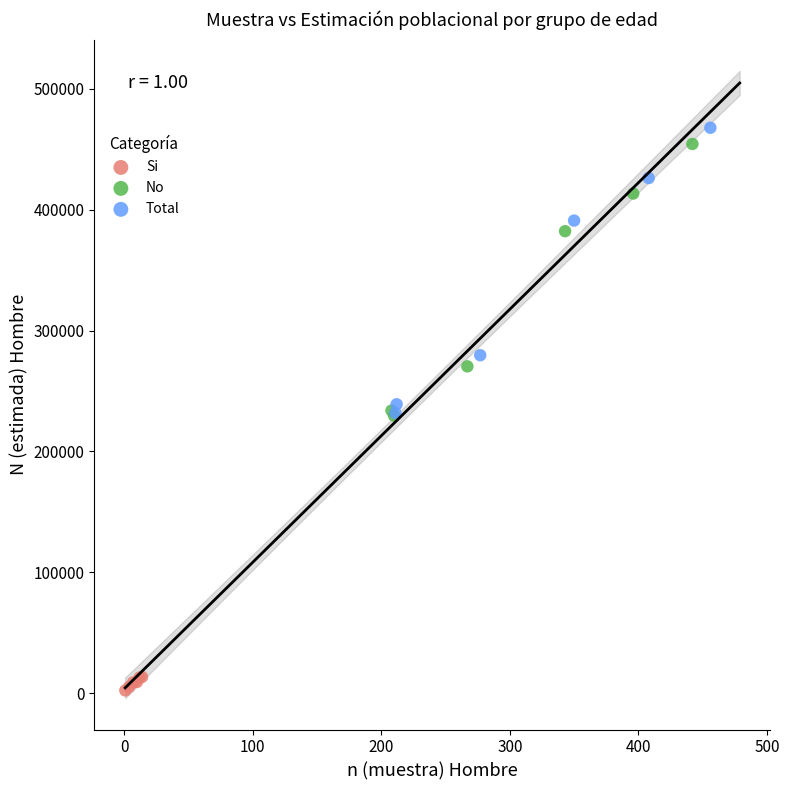

Which series has the widest spread of Y values?

Total